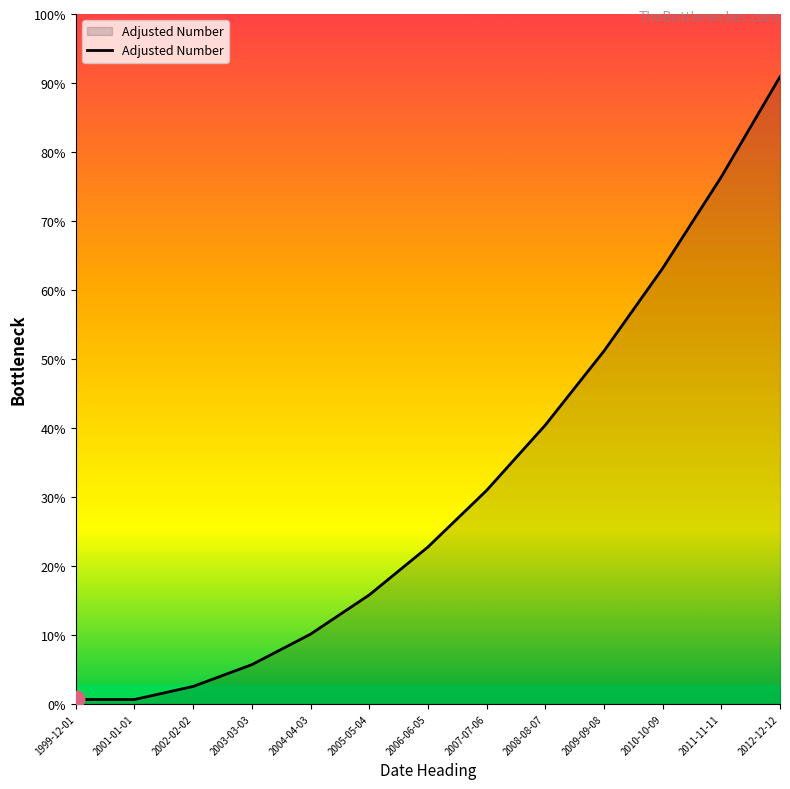

What is the label of the 2nd point from the right?

2011-11-11